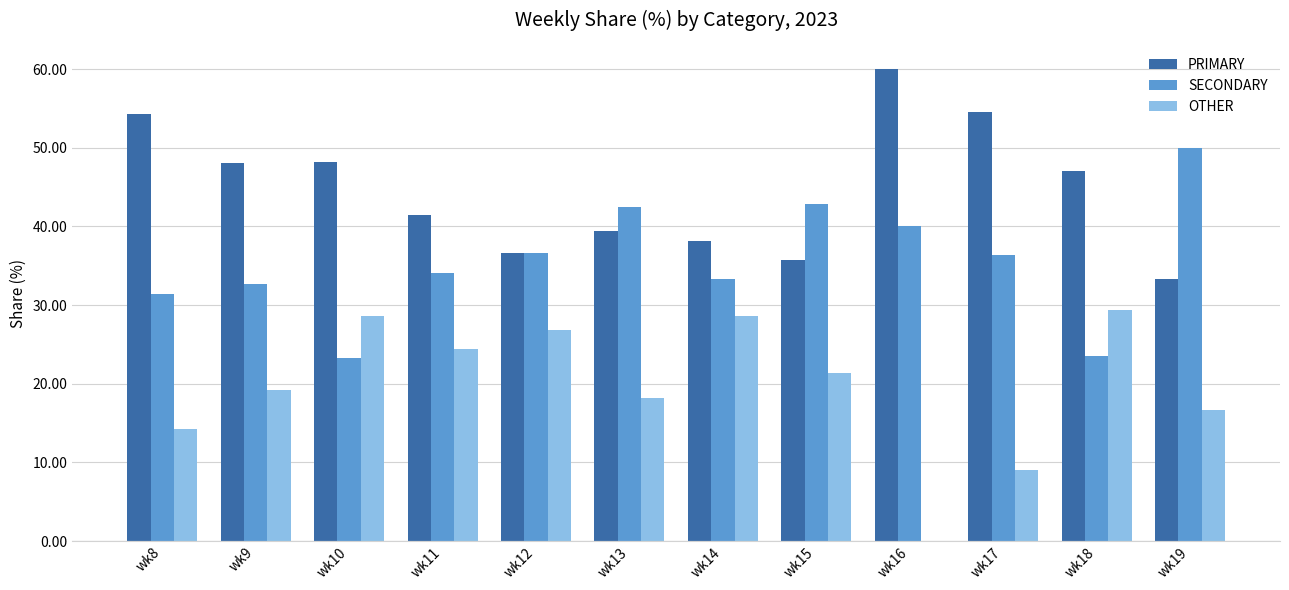

What is the sum of all SECONDARY values?

426.6